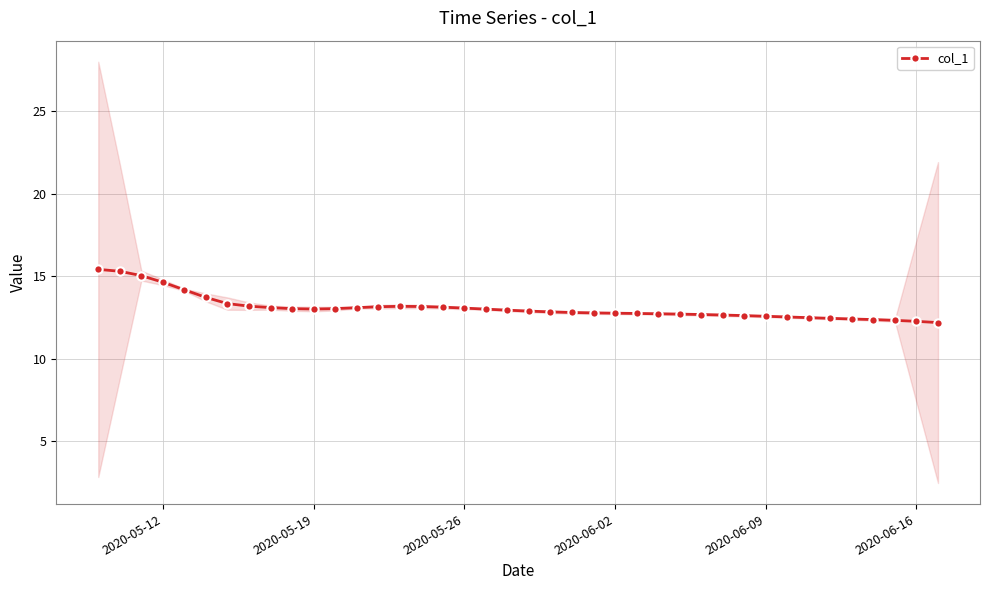

What is the lowest value of the col_1 series?

12.2